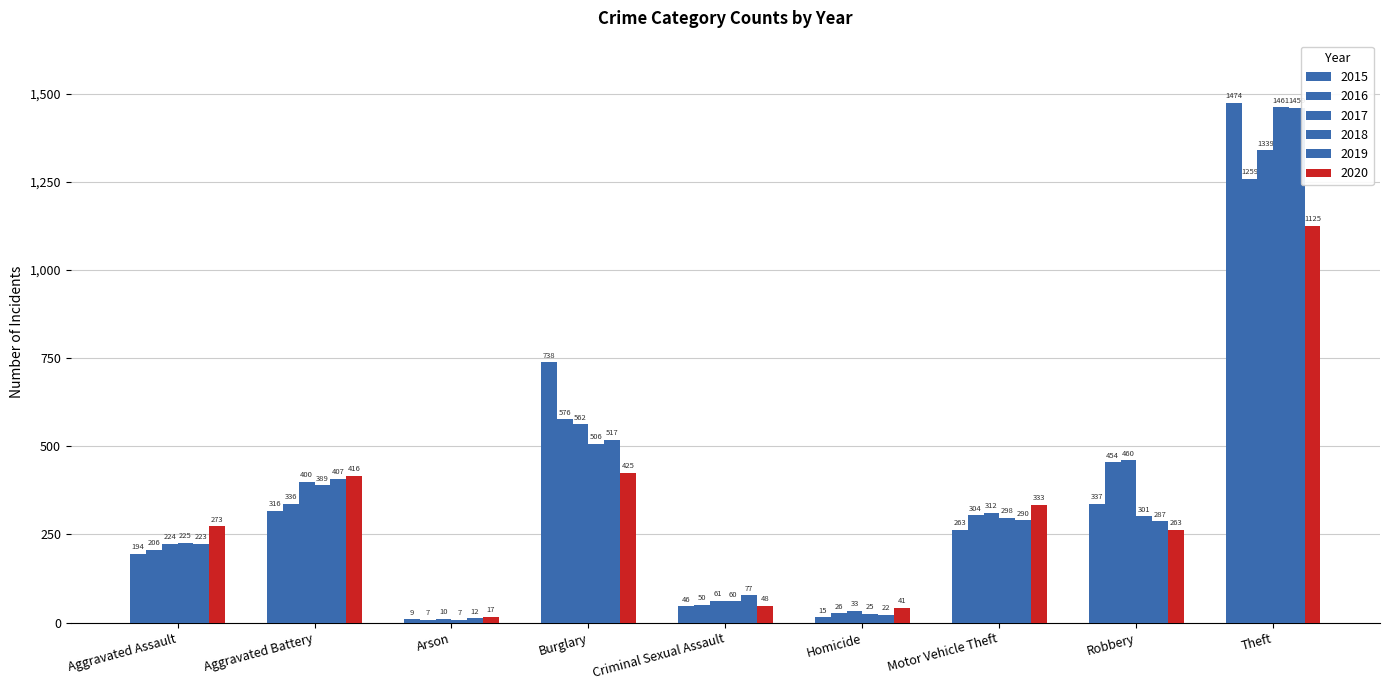

Reading left to right, list all the values displayed in this chart.

2015: Aggravated Assault=194	Aggravated Battery=316	Arson=9	Burglary=738	Criminal Sexual Assault=46	Homicide=15	Motor Vehicle Theft=263	Robbery=337	Theft=1474
2016: Aggravated Assault=206	Aggravated Battery=336	Arson=7	Burglary=576	Criminal Sexual Assault=50	Homicide=26	Motor Vehicle Theft=304	Robbery=454	Theft=1259
2017: Aggravated Assault=224	Aggravated Battery=400	Arson=10	Burglary=562	Criminal Sexual Assault=61	Homicide=33	Motor Vehicle Theft=312	Robbery=460	Theft=1339
2018: Aggravated Assault=225	Aggravated Battery=389	Arson=7	Burglary=506	Criminal Sexual Assault=60	Homicide=25	Motor Vehicle Theft=298	Robbery=301	Theft=1461
2019: Aggravated Assault=223	Aggravated Battery=407	Arson=12	Burglary=517	Criminal Sexual Assault=77	Homicide=22	Motor Vehicle Theft=290	Robbery=287	Theft=1459
2020: Aggravated Assault=273	Aggravated Battery=416	Arson=17	Burglary=425	Criminal Sexual Assault=48	Homicide=41	Motor Vehicle Theft=333	Robbery=263	Theft=1125